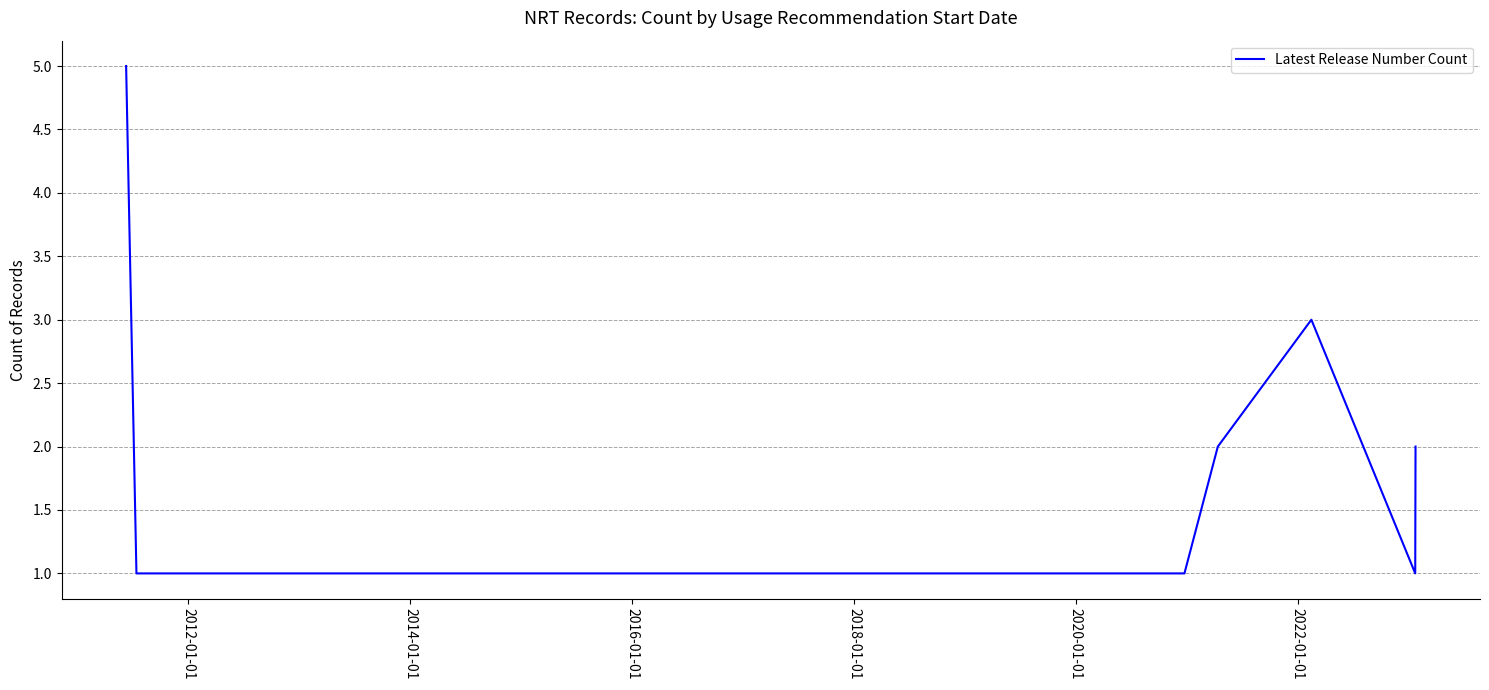

Does the chart display data point markers on the line(s)?

No